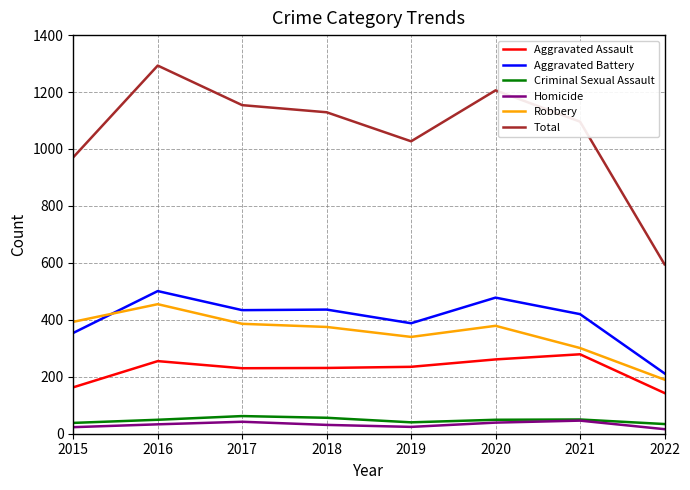

What is the sum of all Aggravated Assault values?

1797